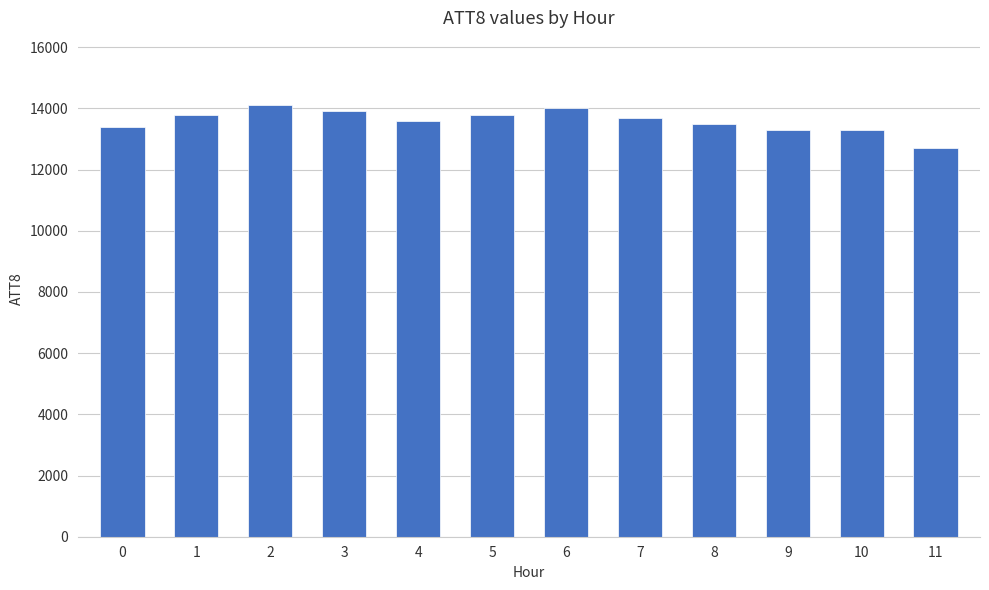

What is the maximum value shown in the chart?

14100